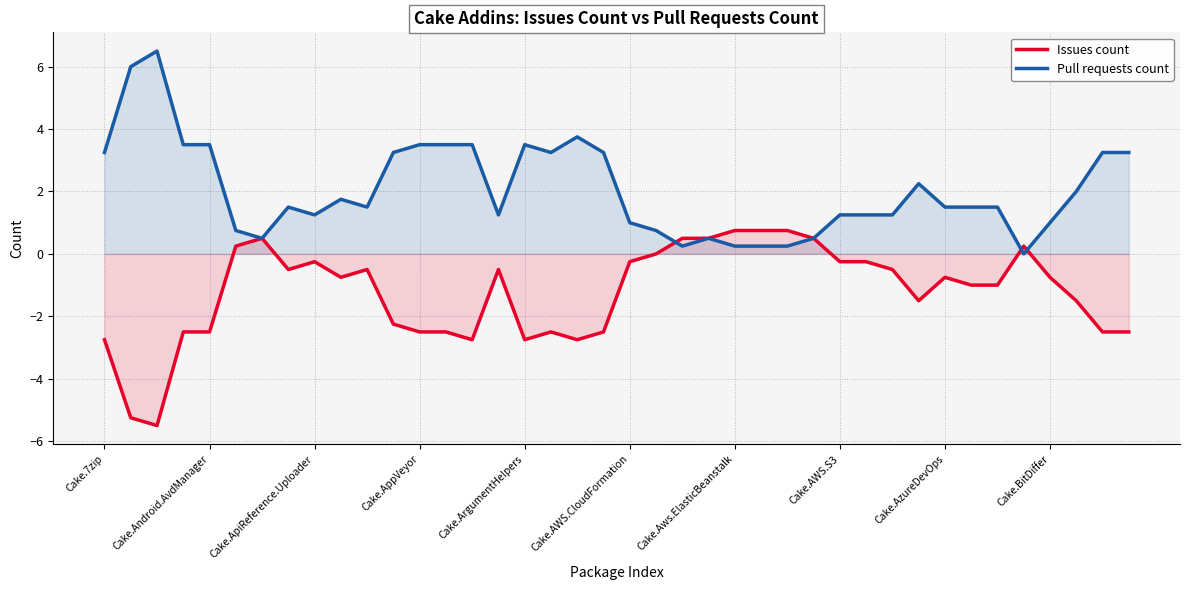

What is the total value across all series at 18?

1.0